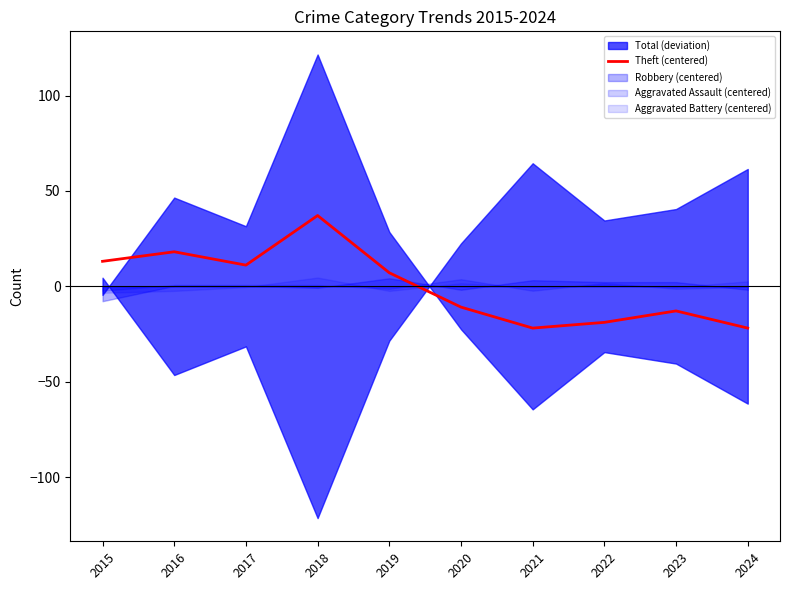

How many interior local peaks (higher than both neighbors) does the data have?

3